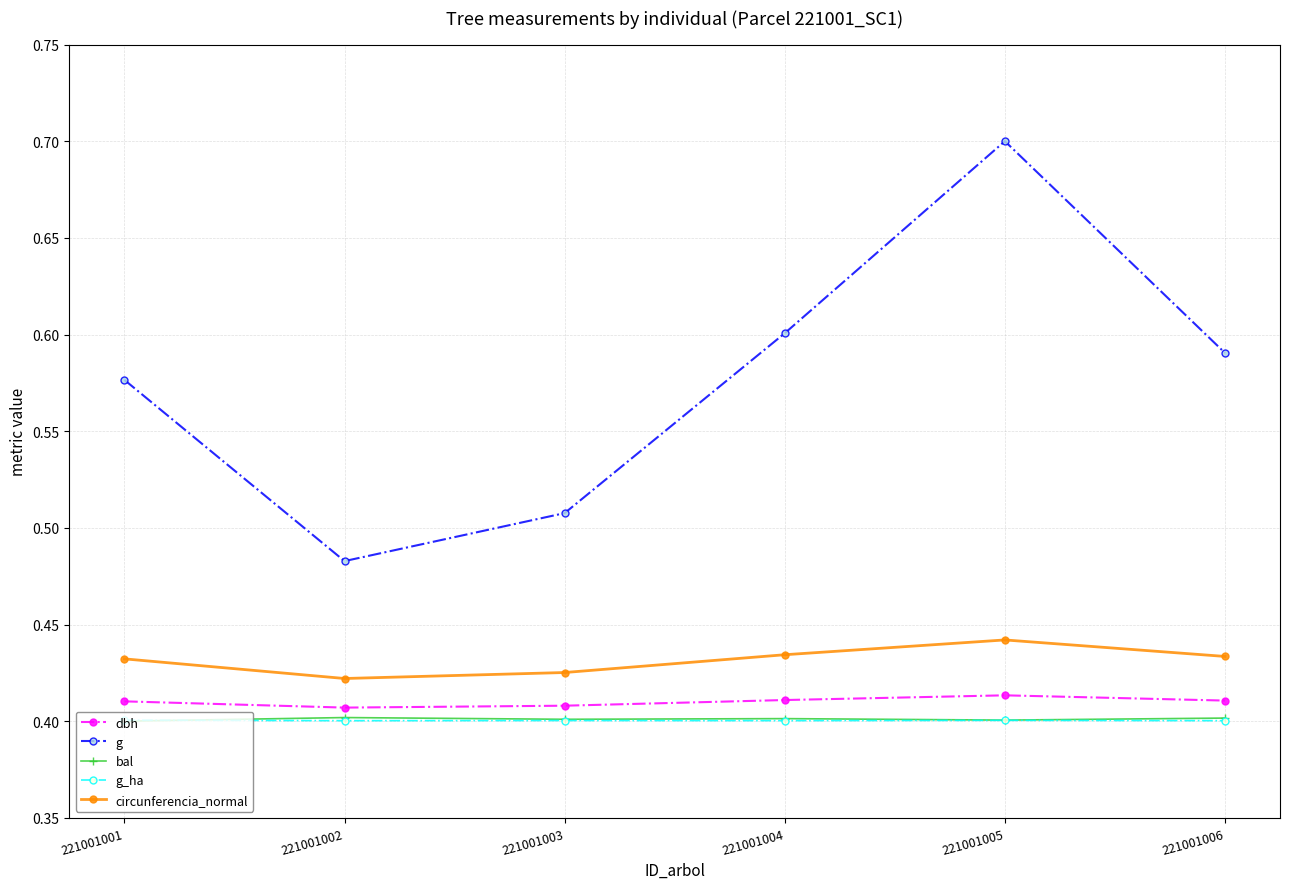

The value of bal at 221001002 is 0.7. True or false?

False